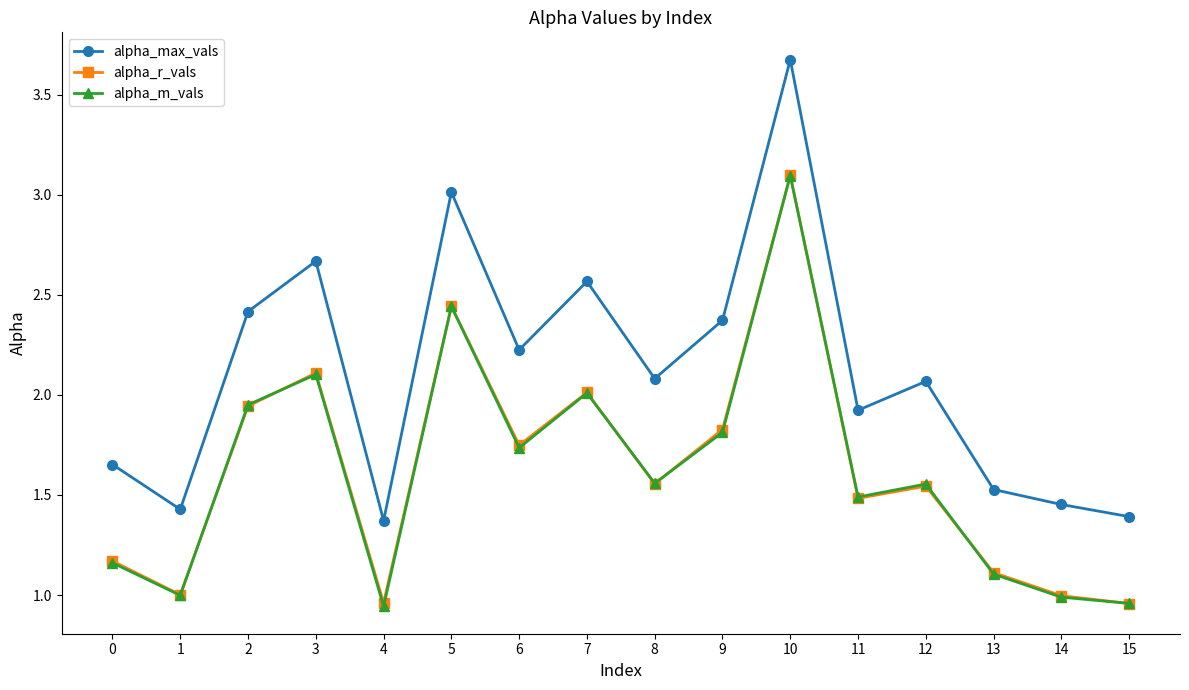

Which series has the largest range (max minus min)?

alpha_max_vals